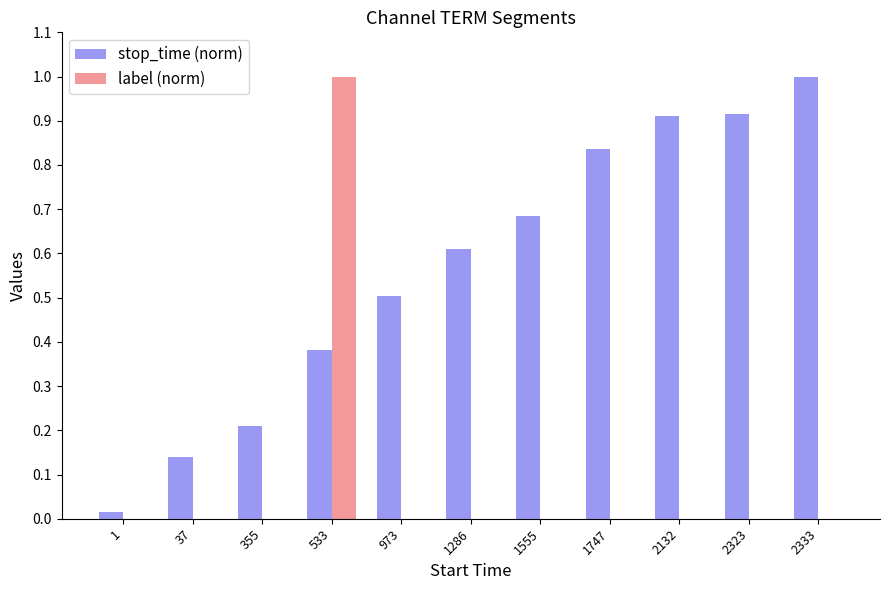

How many categories are shown in the chart?

11